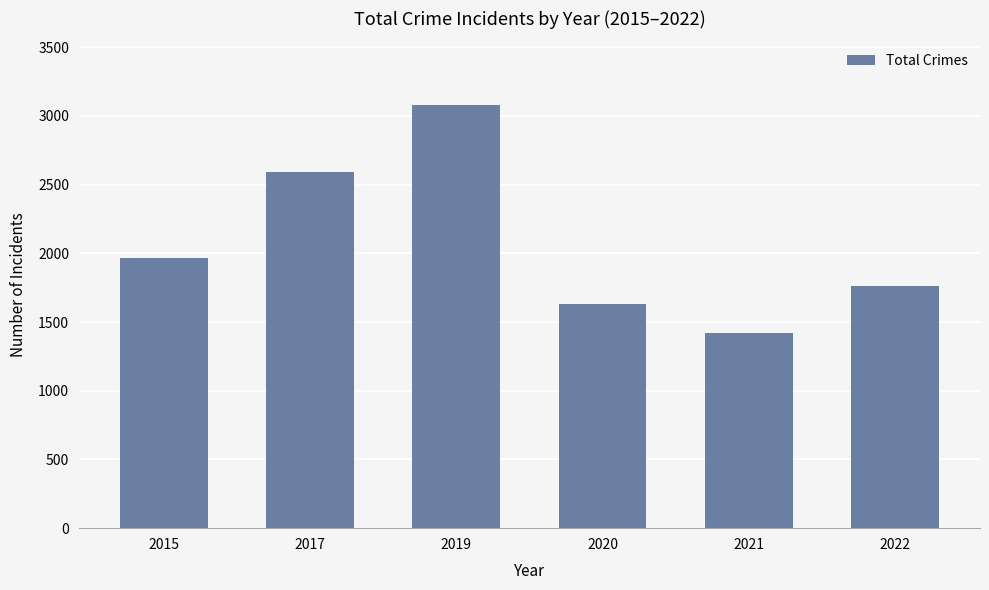

What is the ratio of the value at 2021 to the value at 2020?

0.9